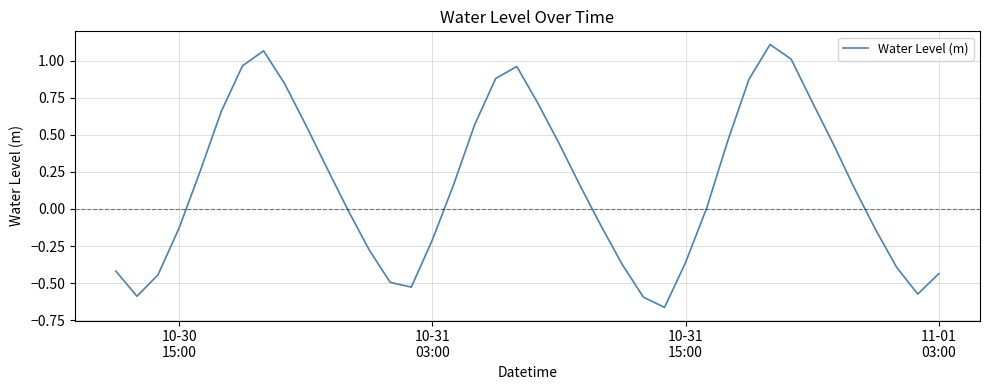

What is the difference between the maximum and minimum values?

1.8